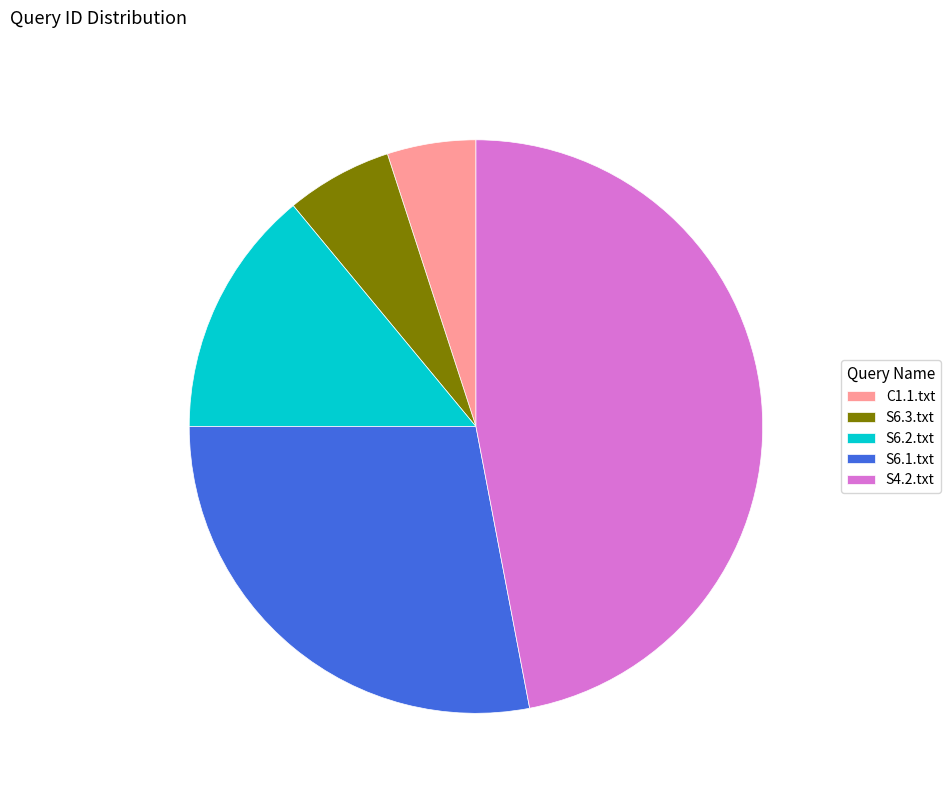

Which slice is the largest?

S4.2.txt